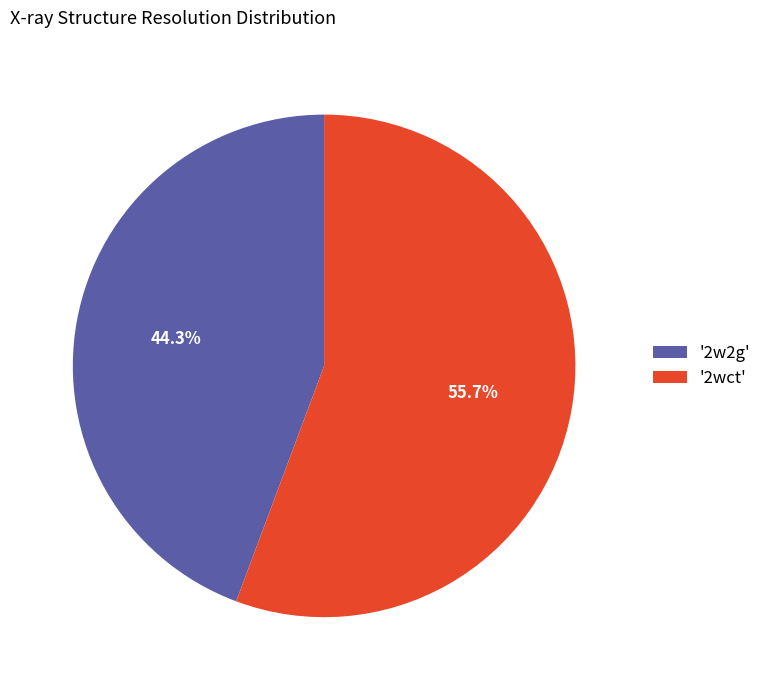

To the nearest percent, what is the average slice percentage?

50%